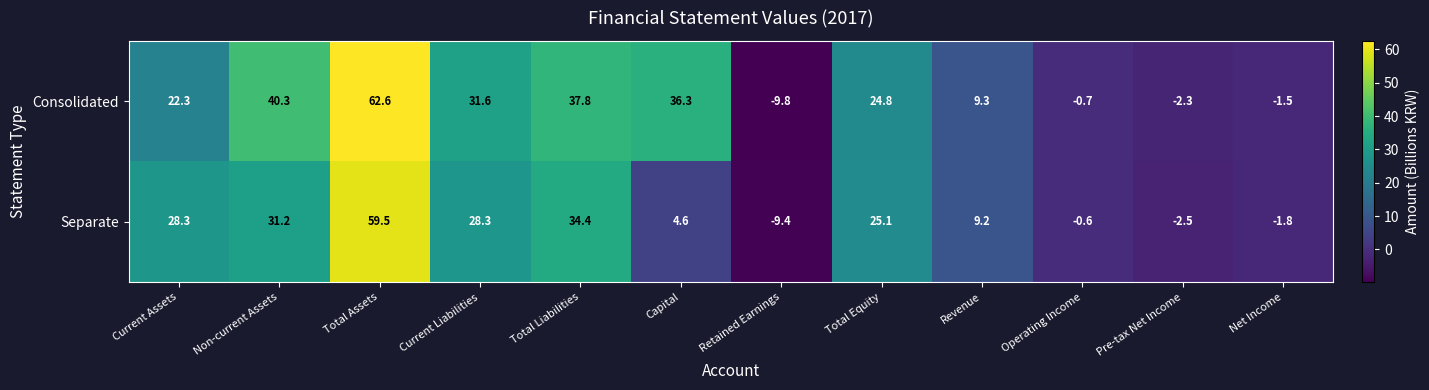

How many distinct data groups are displayed?

2